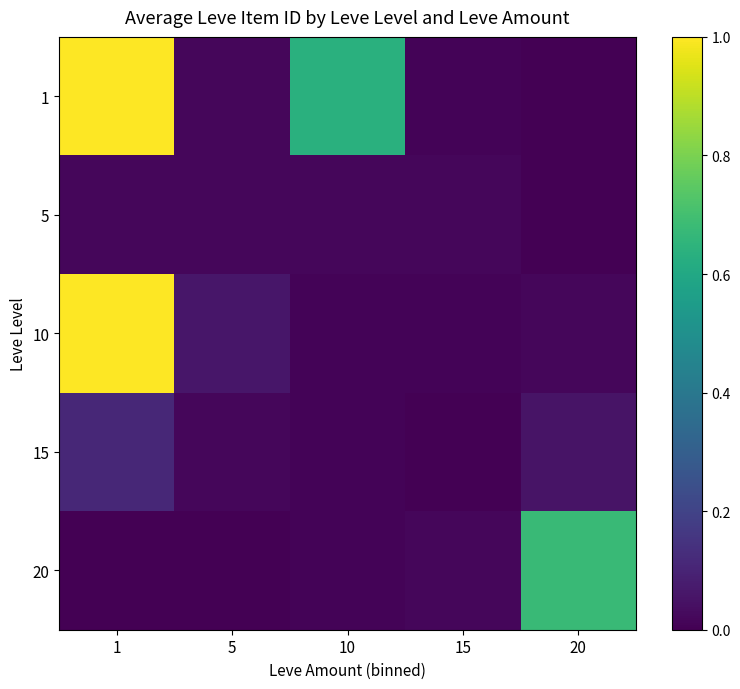

Which label corresponds to the smallest value in the chart?

1